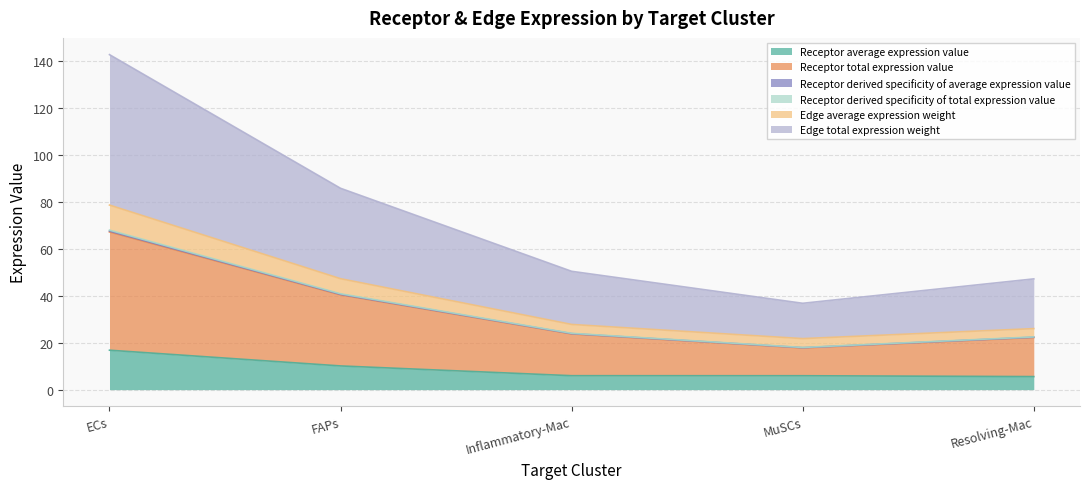

At which label does Receptor total expression value first exceed 50?

ECs